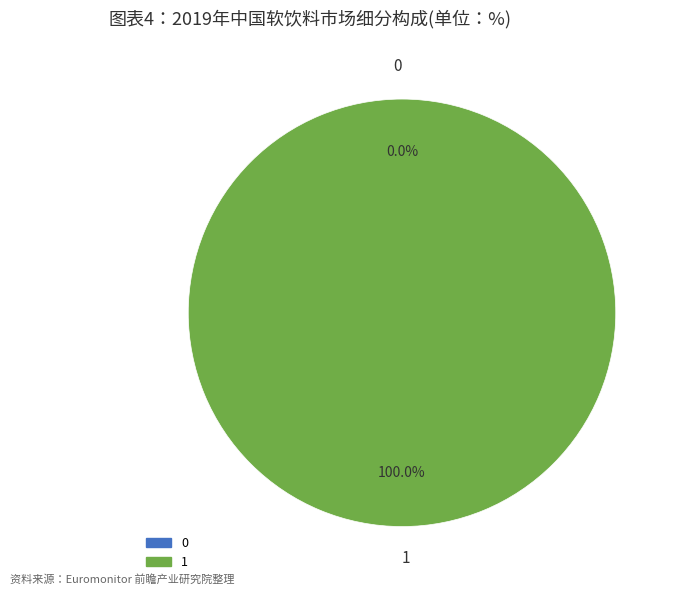

True or false: 1 accounts for 89% of the total.

False